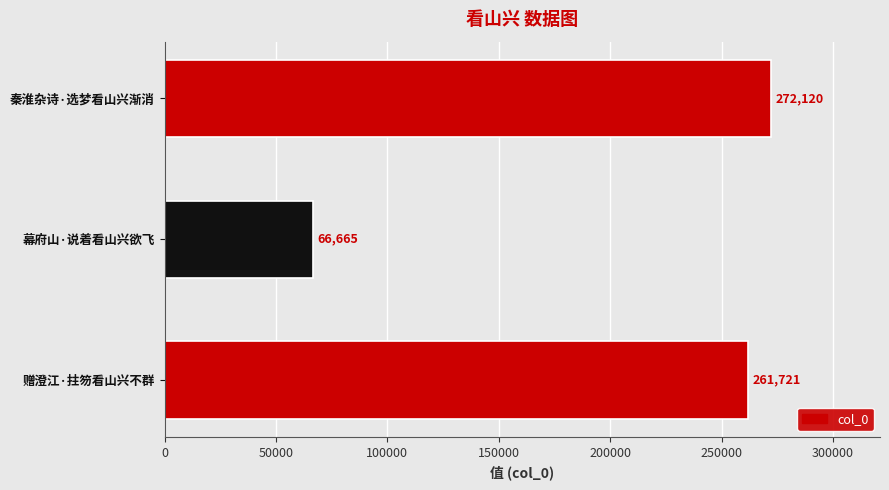

Reading bottom to top, list all the values displayed in this chart.

赠澄江·拄笏看山兴不群=261721	幕府山·说着看山兴欲飞=66665	秦淮杂诗·选梦看山兴渐消=272120